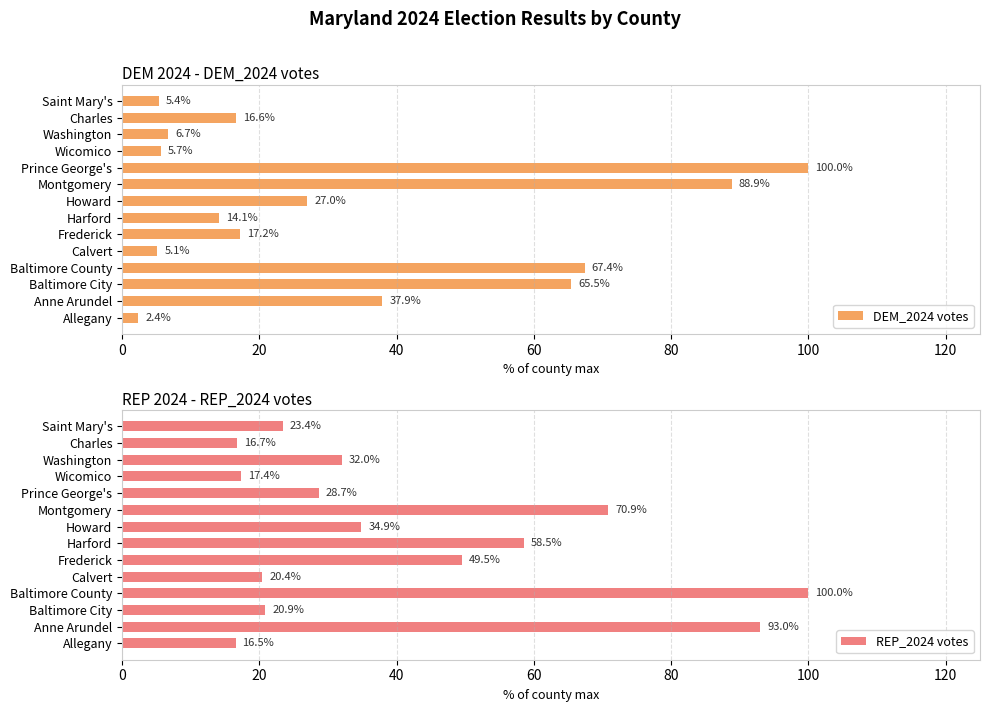

How many values in the DEM_2024 votes series are below 17?

7